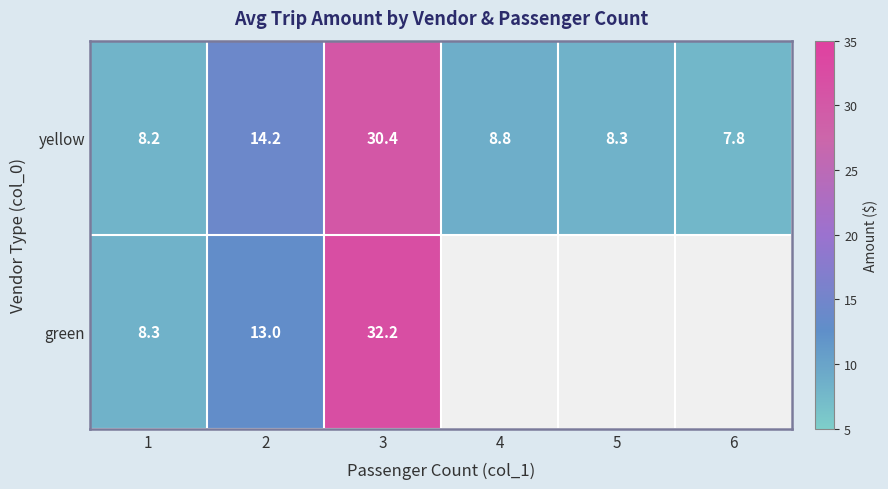

At 3, list the series in order from largest to smallest.

green, yellow